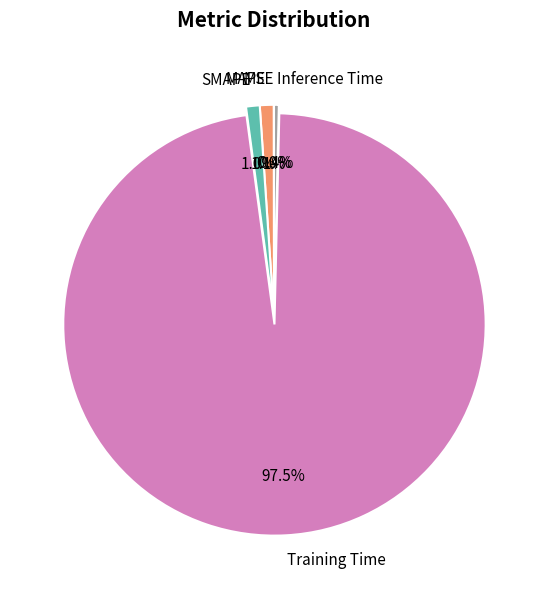

Which slice is the largest?

Training Time